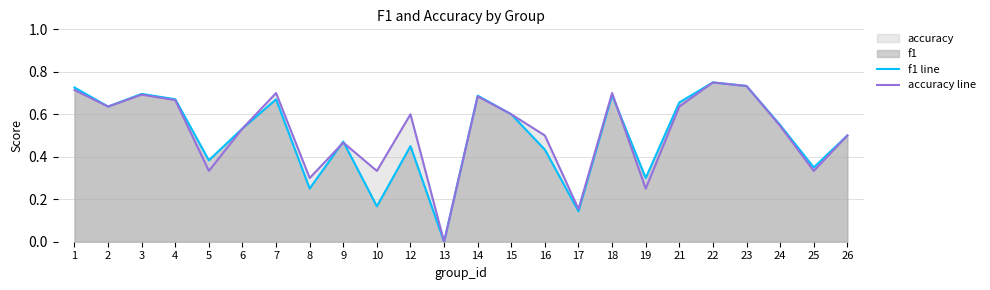

After their last crossing, which series has the higher values: f1 line or accuracy line?

f1 line